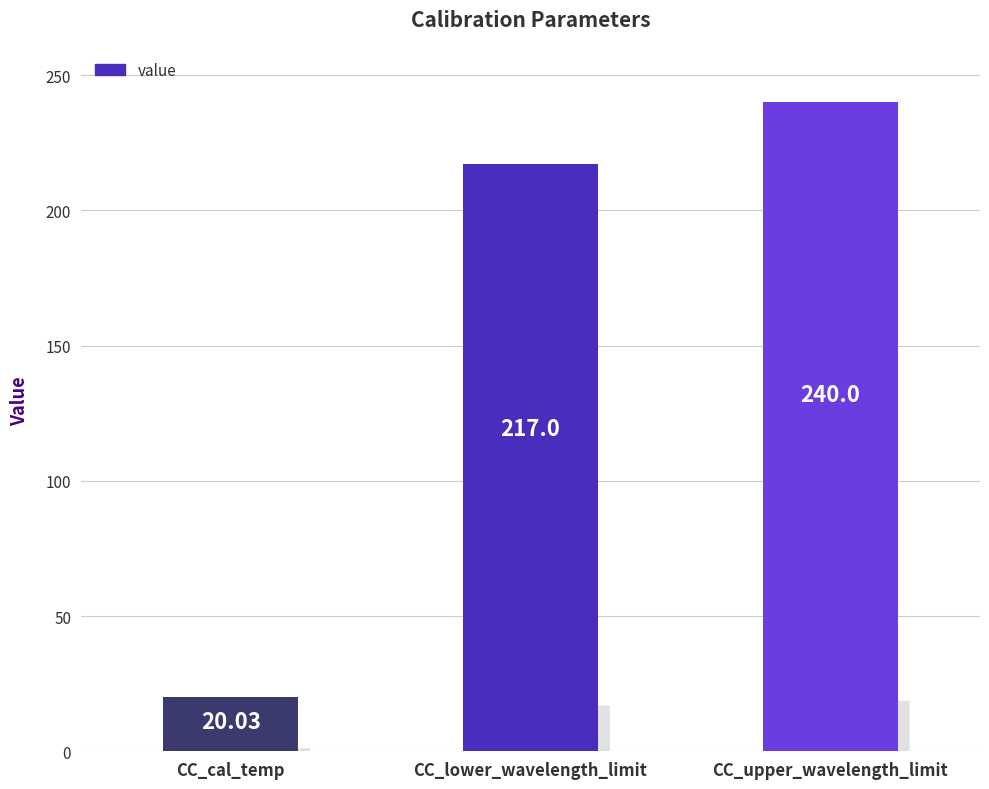

What is the sum of the values at CC_cal_temp and CC_lower_wavelength_limit?

237.0